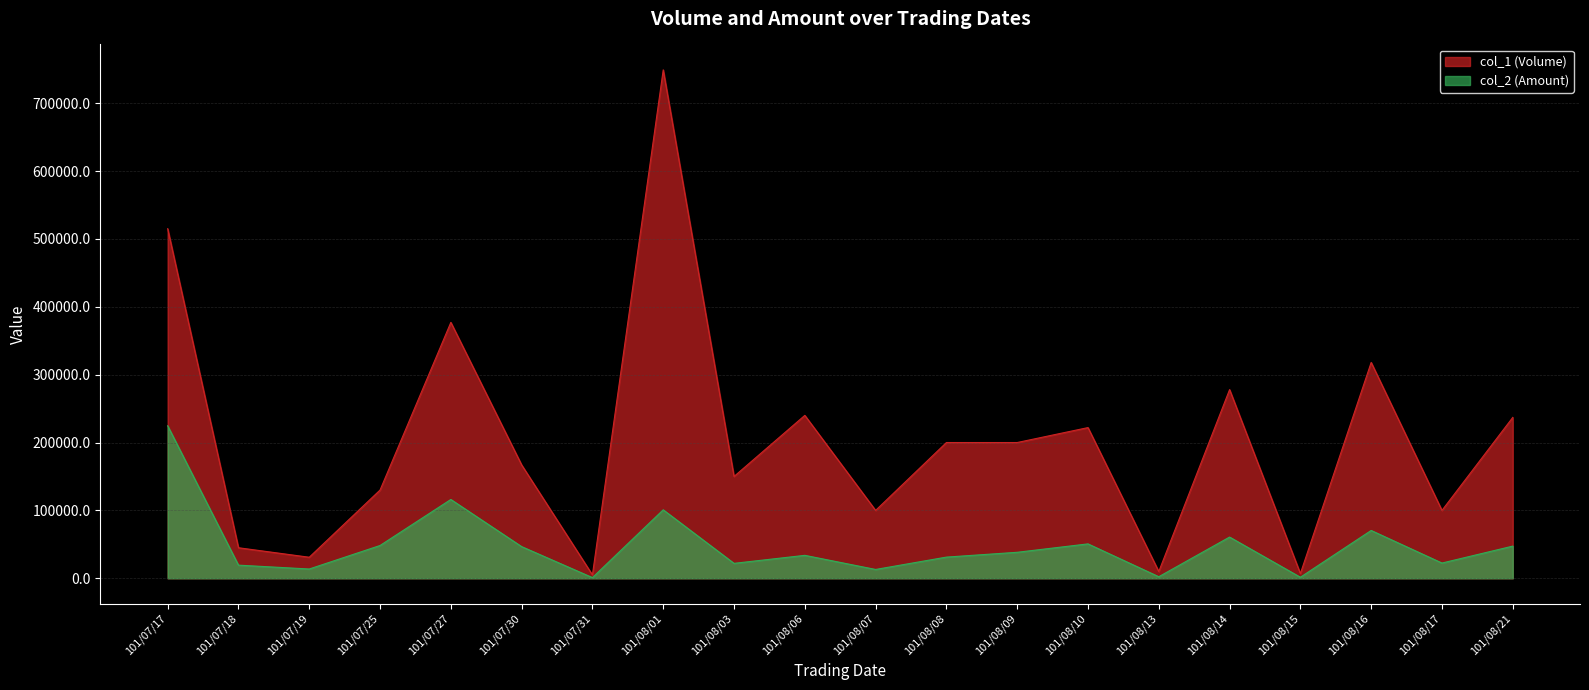

What is the difference between the highest and lowest values at 101/08/06?

206200